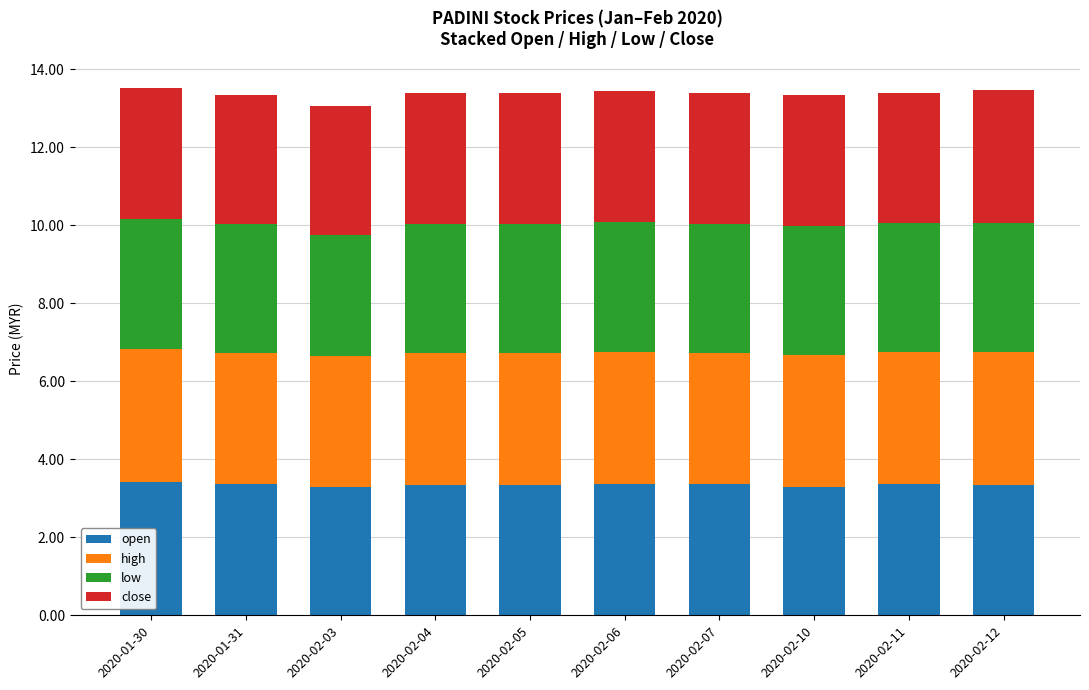

True or false: open has a value of 5.7 at 2020-02-07.

False